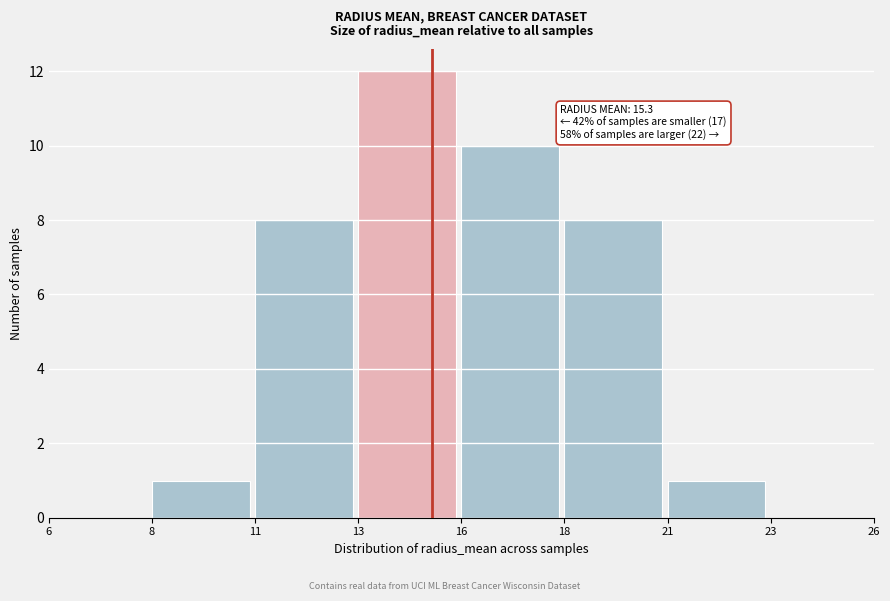

Reading right to left, extract all data points from this chart.

23=0	21=1	18=8	16=10	13=12	11=8	8=1	6=0